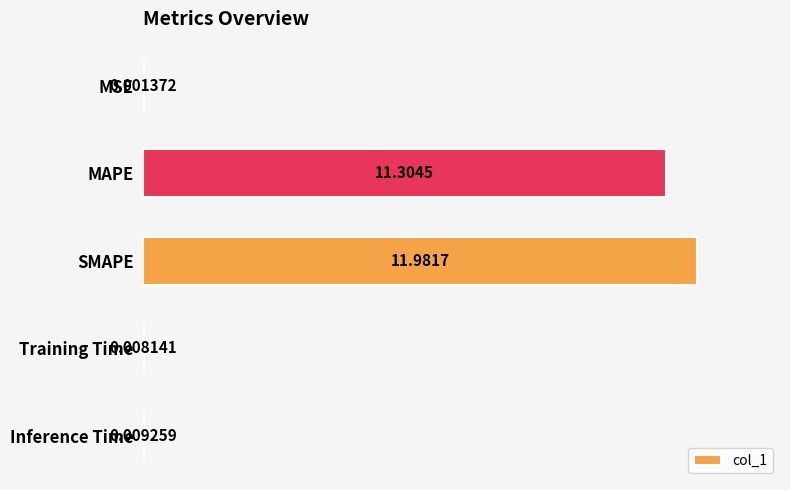

What is the change in value from MAPE to SMAPE?

+0.7